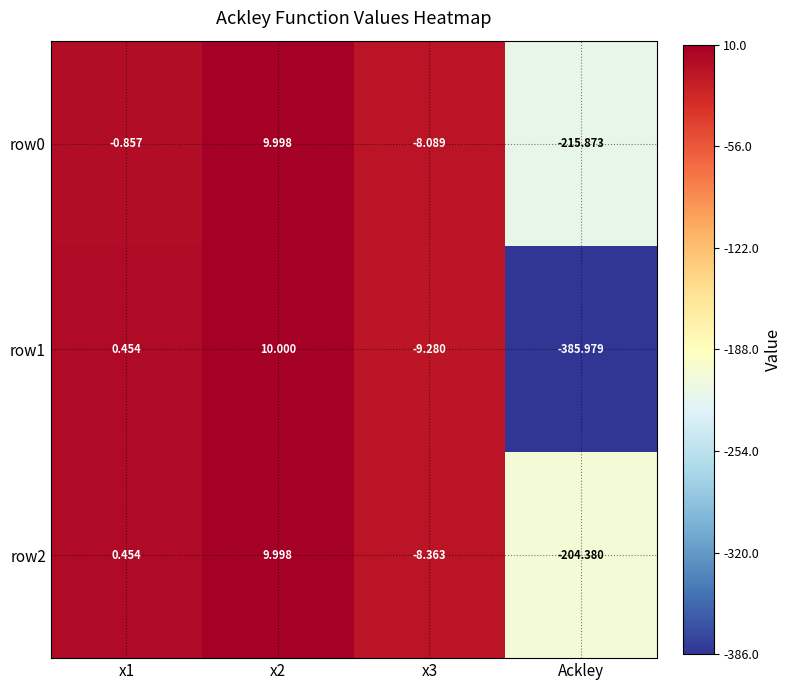

Which series changed the most between x1 and x2?

row0